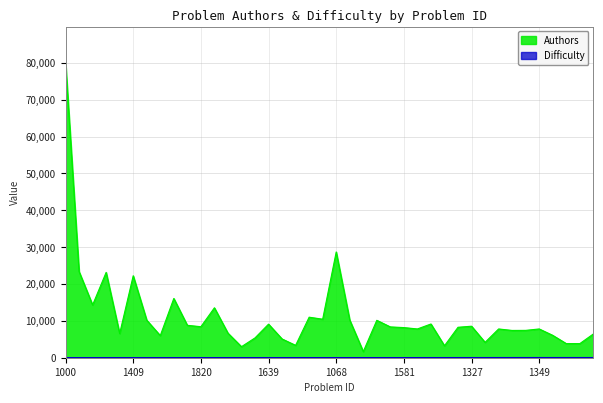

List the labels in order of Authors value, largest first.

1000, 1068, 1001, 1293, 1409, 1264, 1785, 1197, 1313, 1209, 1225, 1877, 1319, 1263, 1639, 1787, 1327, 1820, 1567, 1100, 1581, 1585, 1349, 1243, 1110, 1493, 1880, 2012, 1545, 1607, 2001, 1910, 1924, 1876, 1881, 1893, 2023, 1991, 2066, 2100